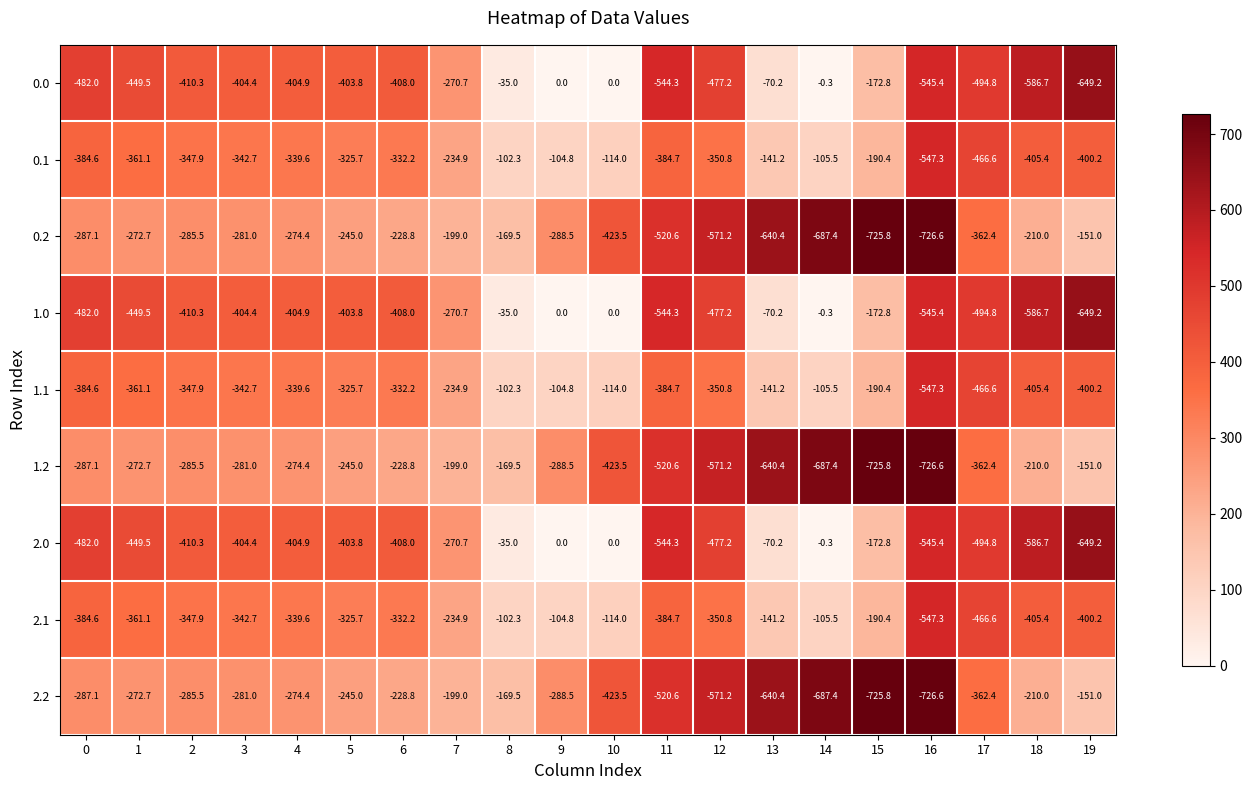

Which label corresponds to the smallest value in the chart?

16